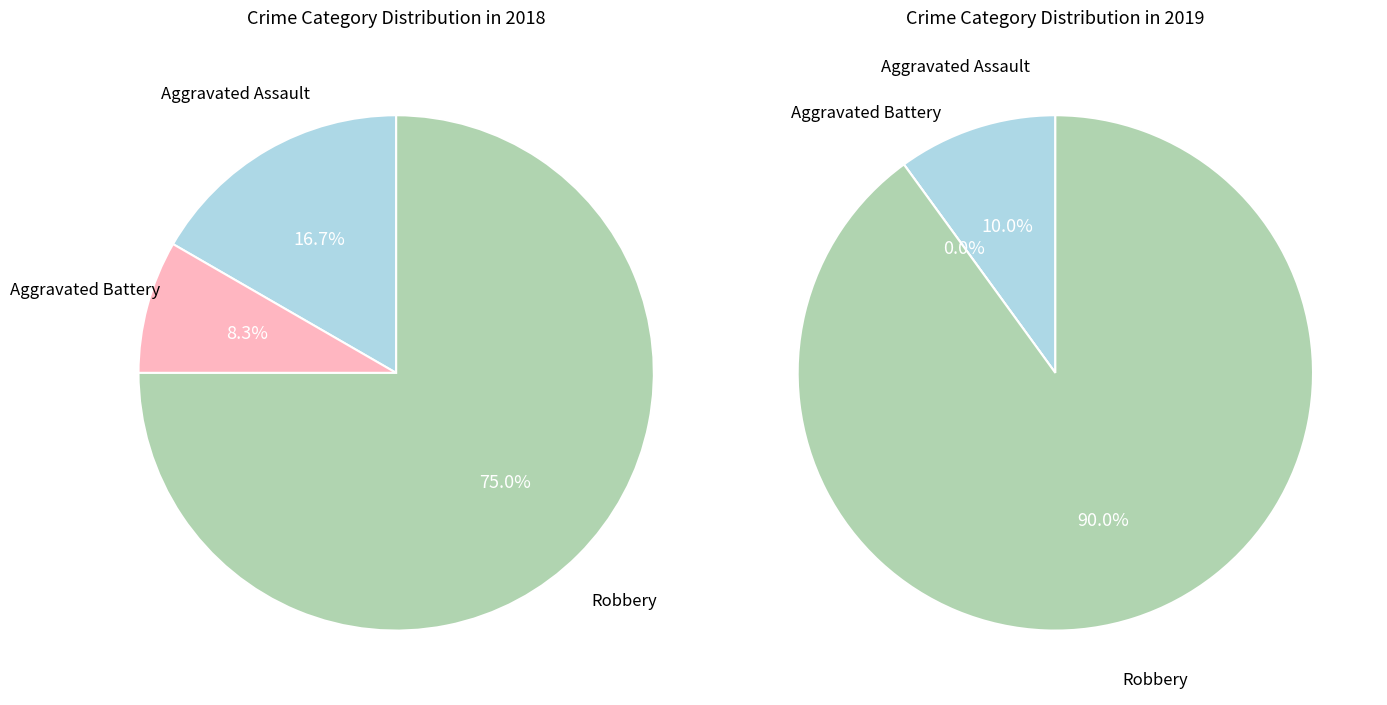

What is the ratio of the value at Aggravated Assault to the value at Robbery?

0.2